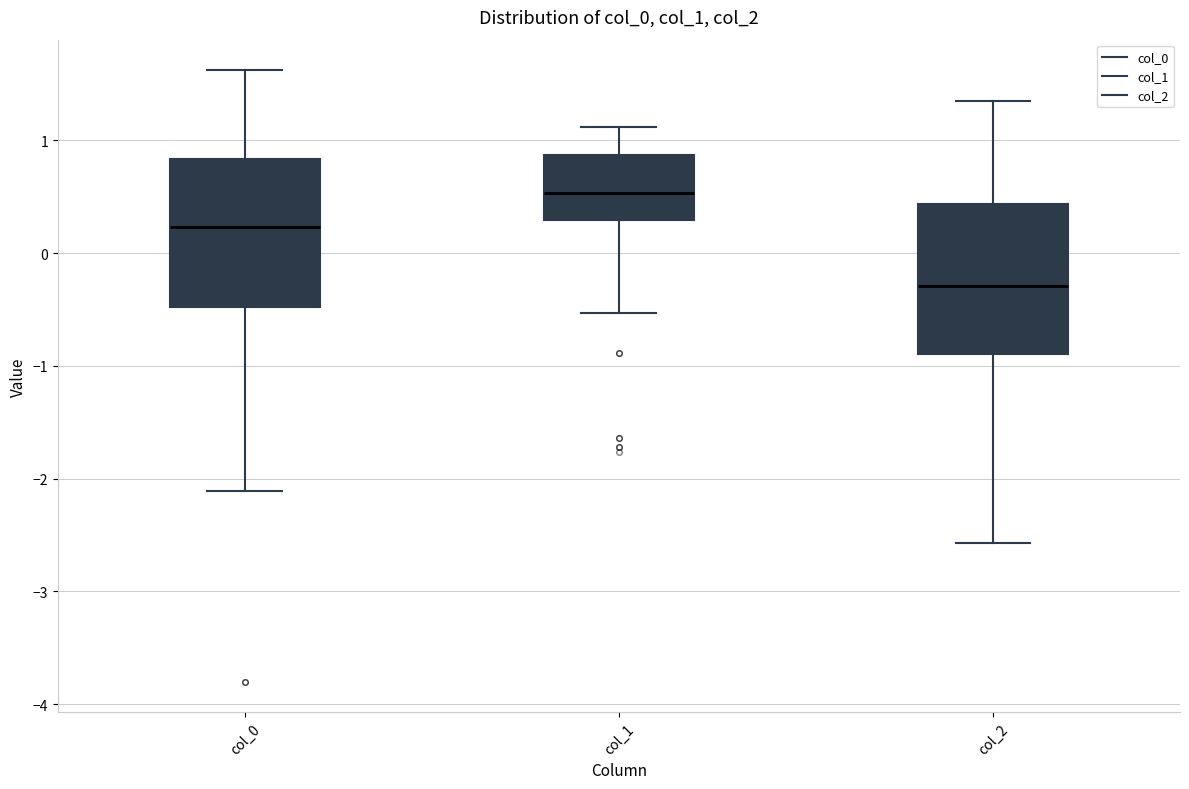

Reading left to right, transcribe this box plot: for each box, give where its median line is, the range the box spans, and where its two whiskers end, as read against the y-axis. The values are not printed on the chart, so give them approximately, as read against the axis.

col_0: median 0.2, box -0.5 to 0.8, whiskers -2.1 to 1.6
col_1: median 0.5, box 0.3 to 0.9, whiskers -0.5 to 1.1
col_2: median -0.3, box -0.9 to 0.4, whiskers -2.6 to 1.4